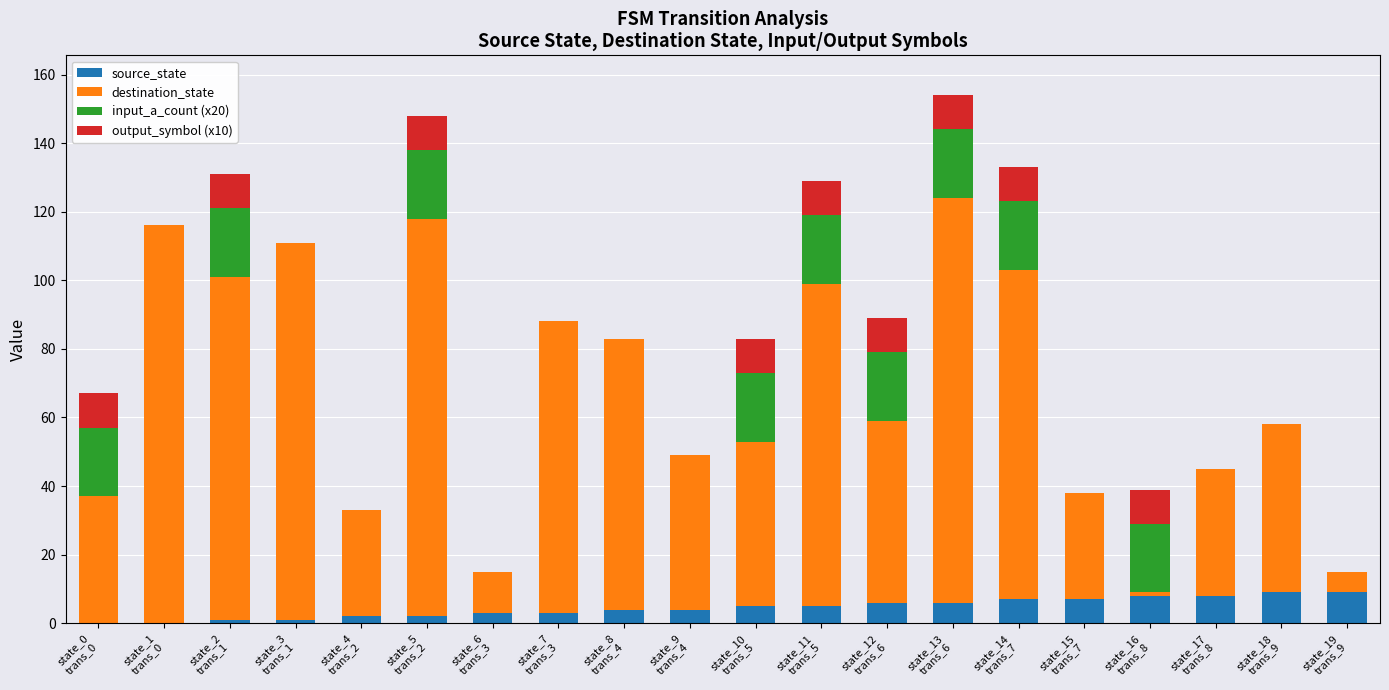

What is the maximum value for source_state?

9